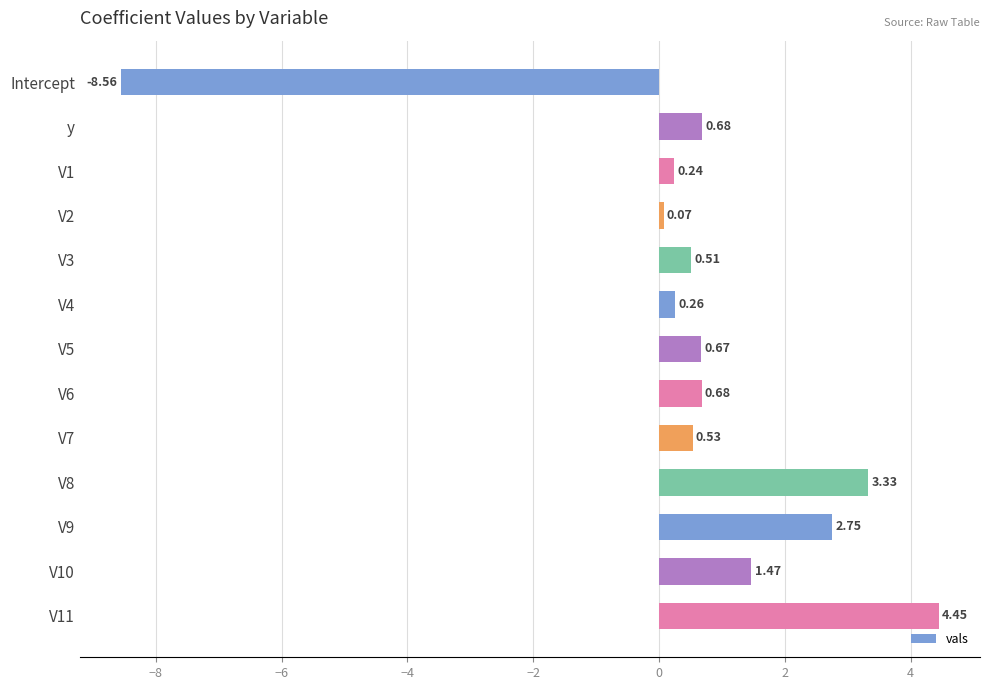

Are the bars horizontal?

Yes